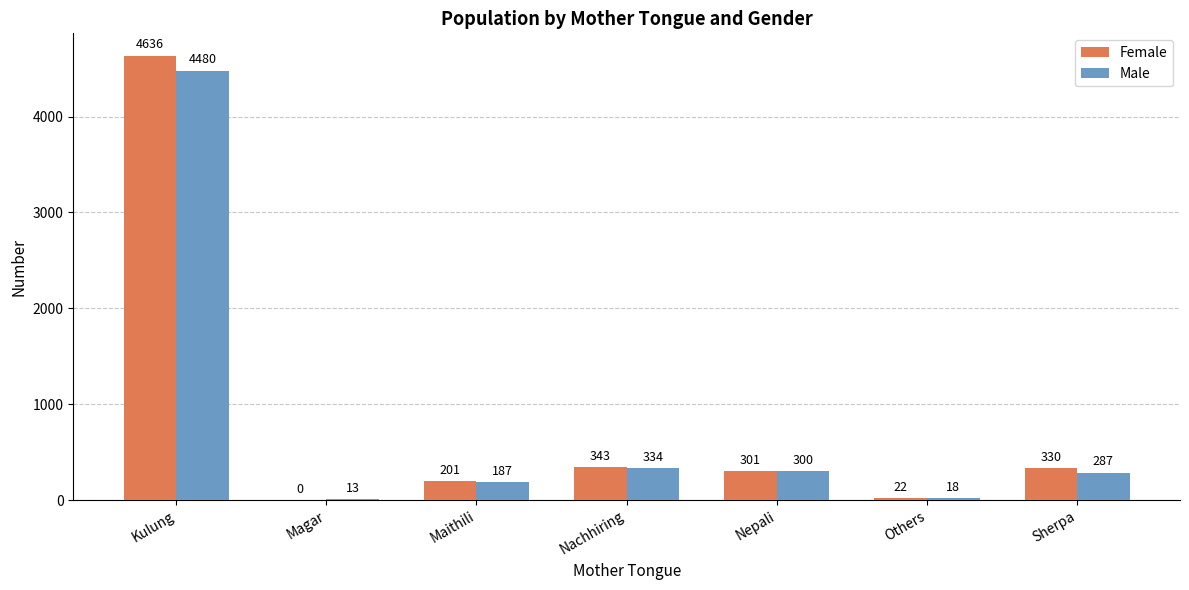

Count the number of data series in this chart.

2